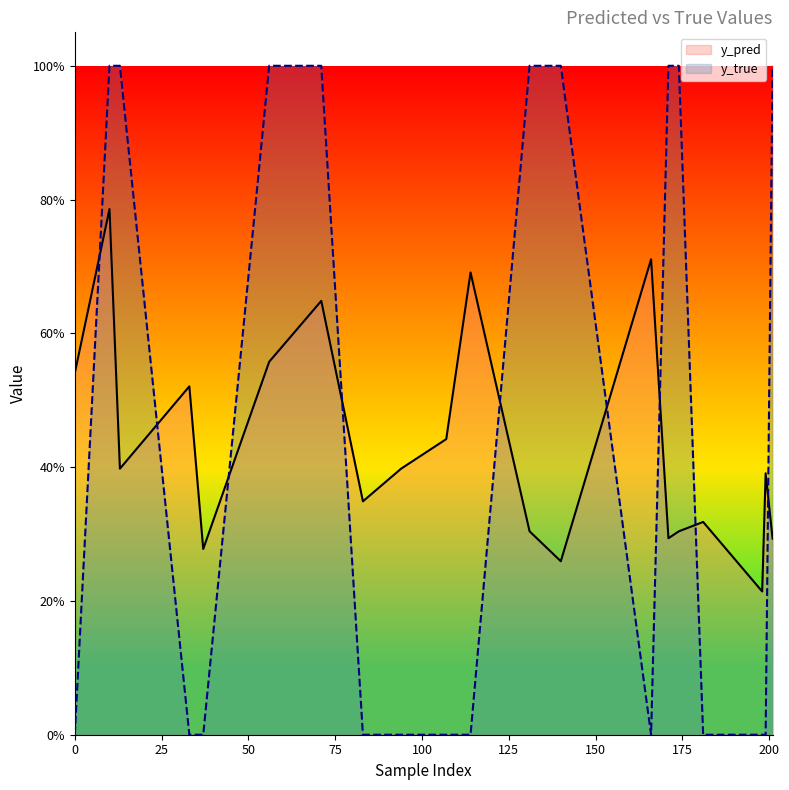

Count the number of categories in the chart.

20